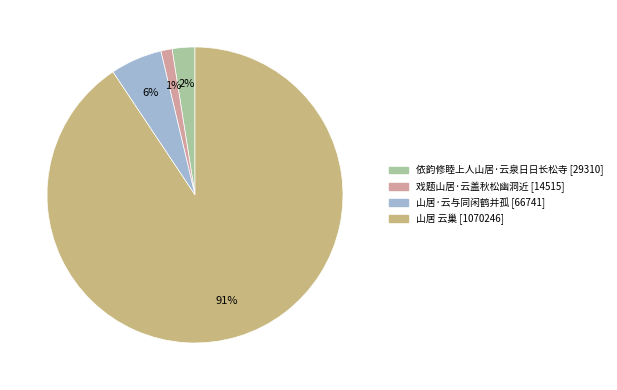

Do 依韵修睦上人山居·云泉日日长松寺 and 山居 云巢 together represent more than half of the pie?

Yes